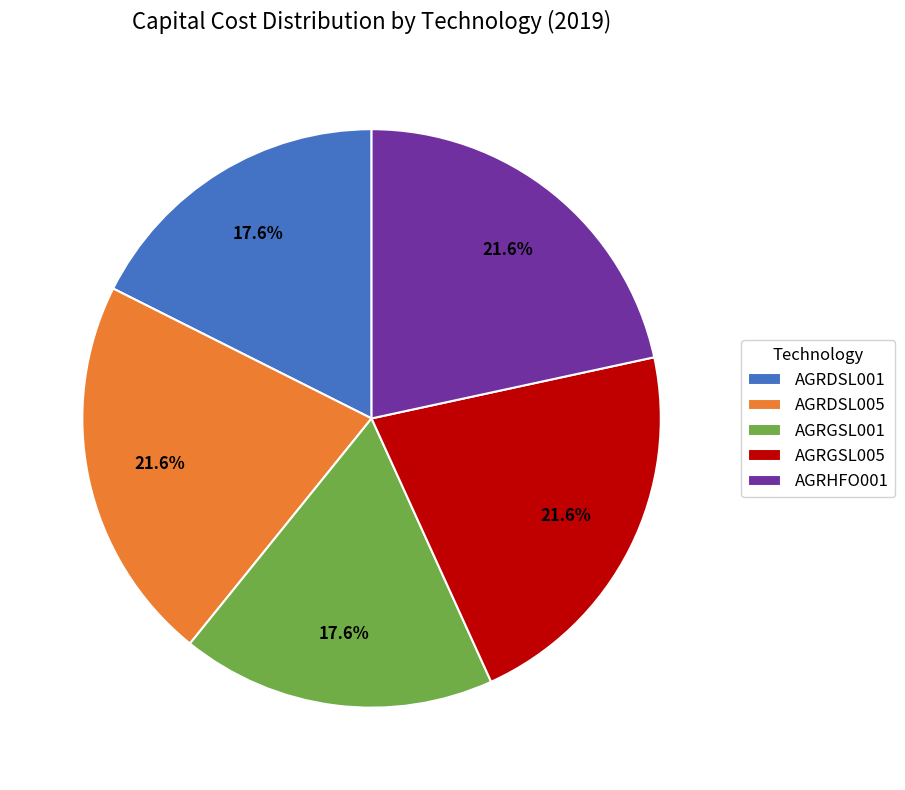

Combined, what portion of the pie is AGRGSL005 and AGRDSL001?

39.2%